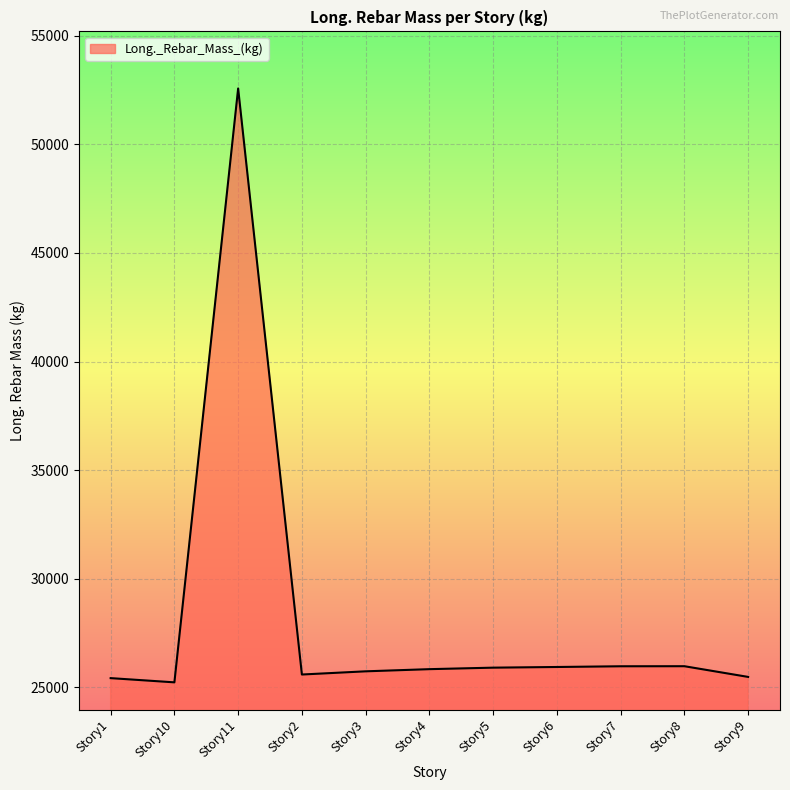

Between Story5 and Story2, which is larger?

Story5